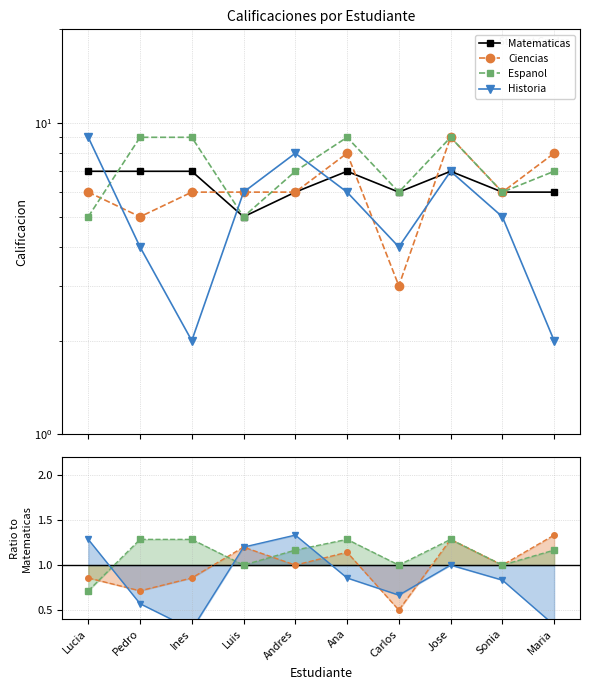

Between Carlos and Jose, which series saw the biggest shift?

Matematicas